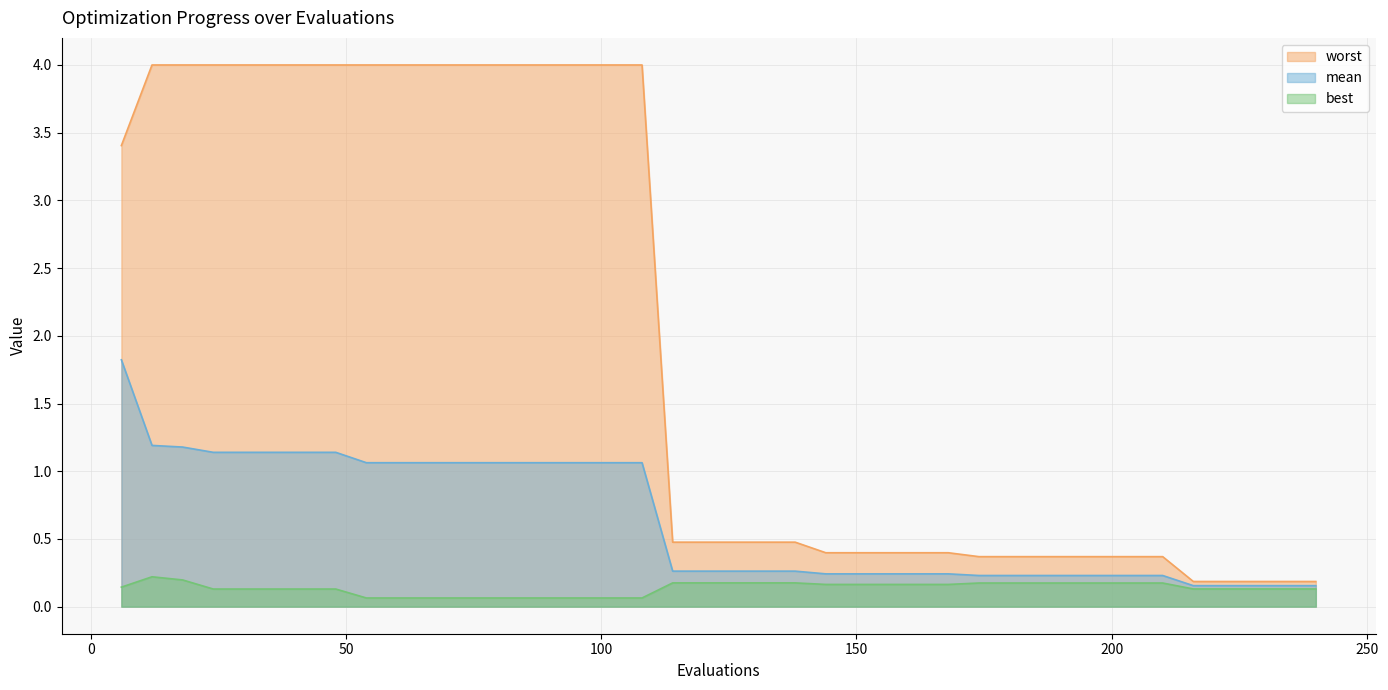

What is the value of the best point at the 18th from the left?

0.1